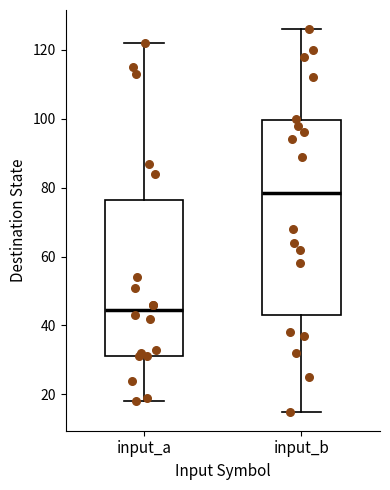

Which box is the tallest, from its lower edge to its upper edge?

input_b